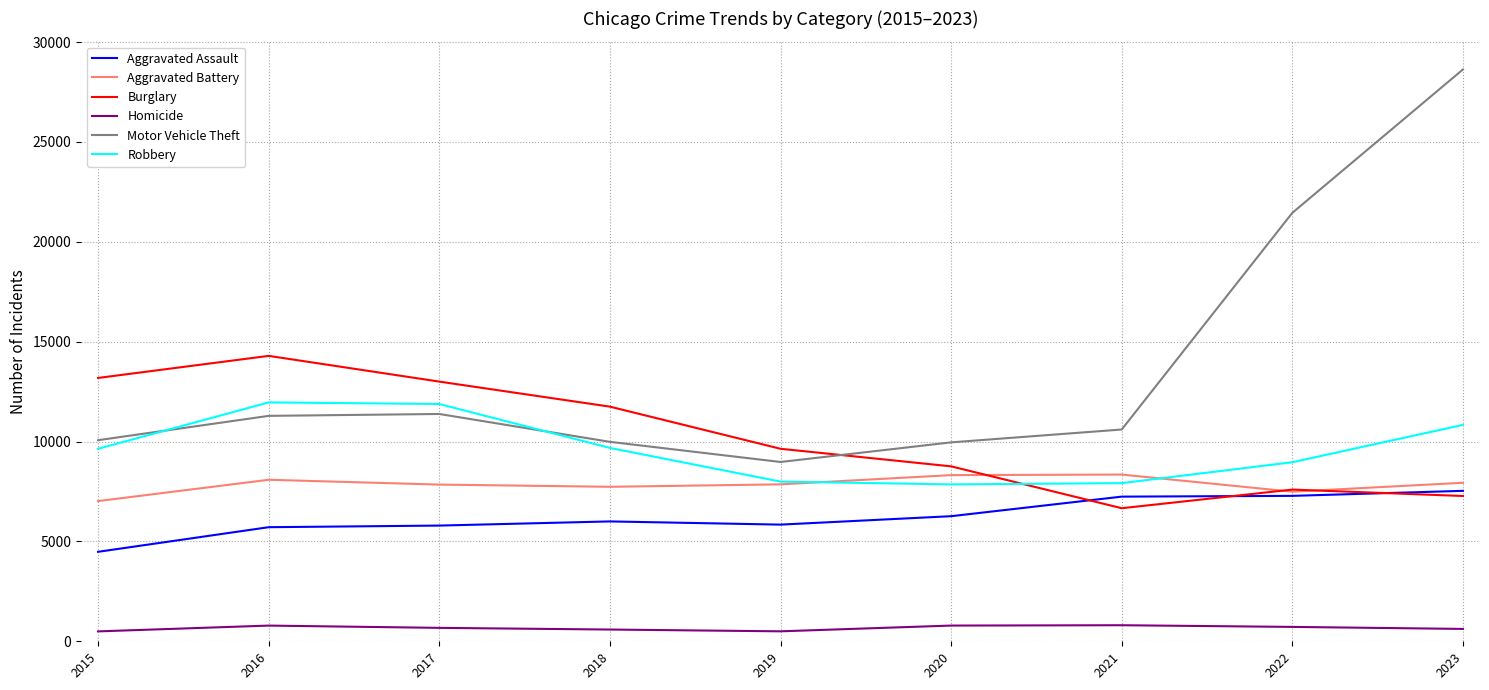

True or false: Homicide and Robbery cross at least once.

False